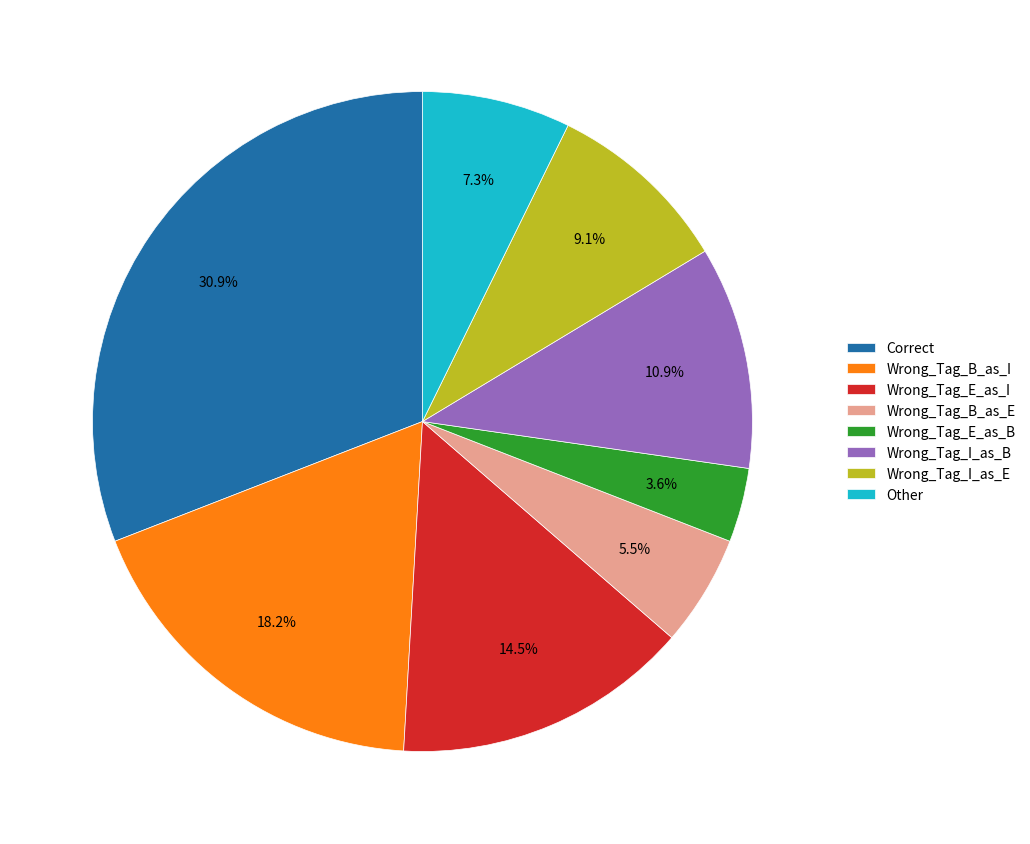

True or false: Wrong_Tag_B_as_I accounts for 11% of the total.

False